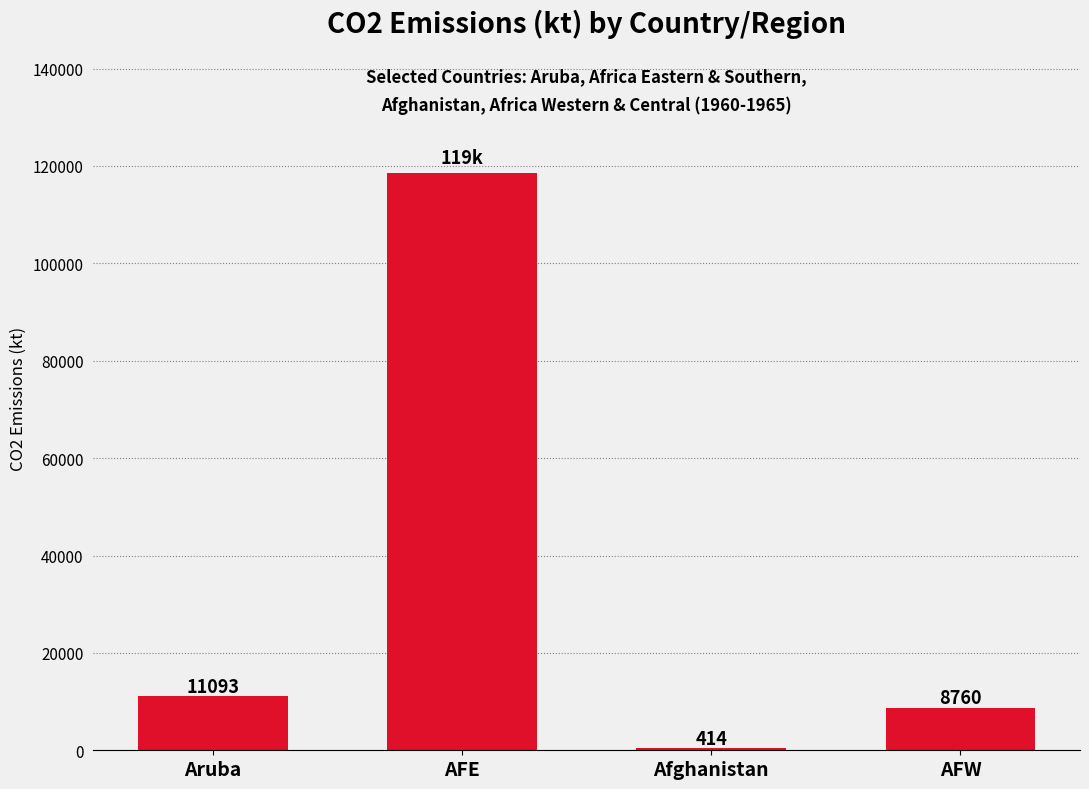

Which has a higher value, Aruba or AFE?

AFE